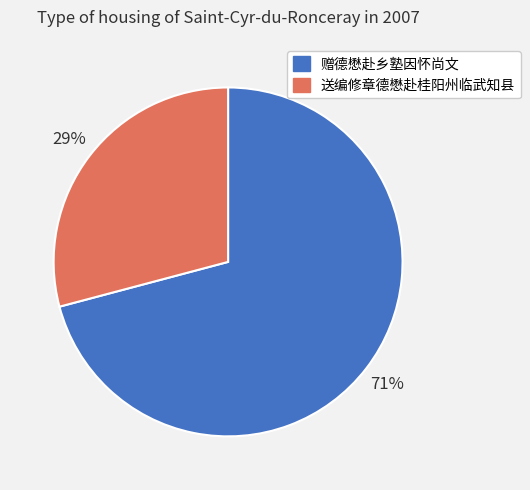

How many segments does this pie chart have?

2